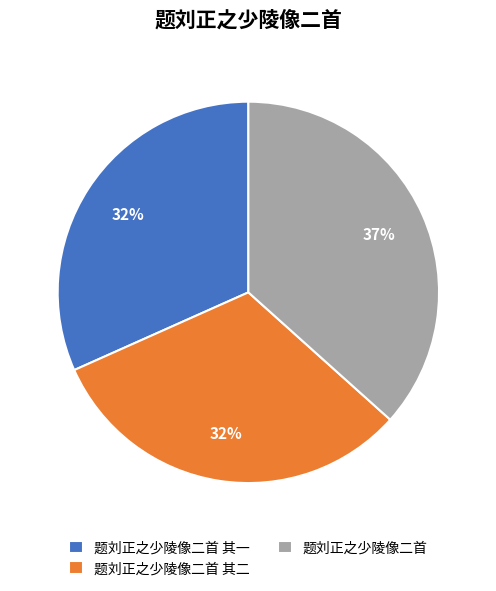

To the nearest percent, what is the combined percentage of 题刘正之少陵像二首 其二 and 题刘正之少陵像二首 其一?

63%